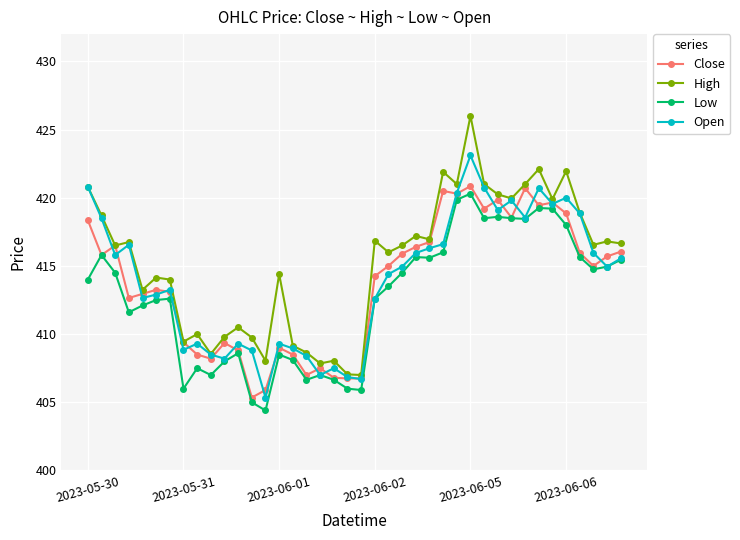

True or false: Low and High cross at least once.

False